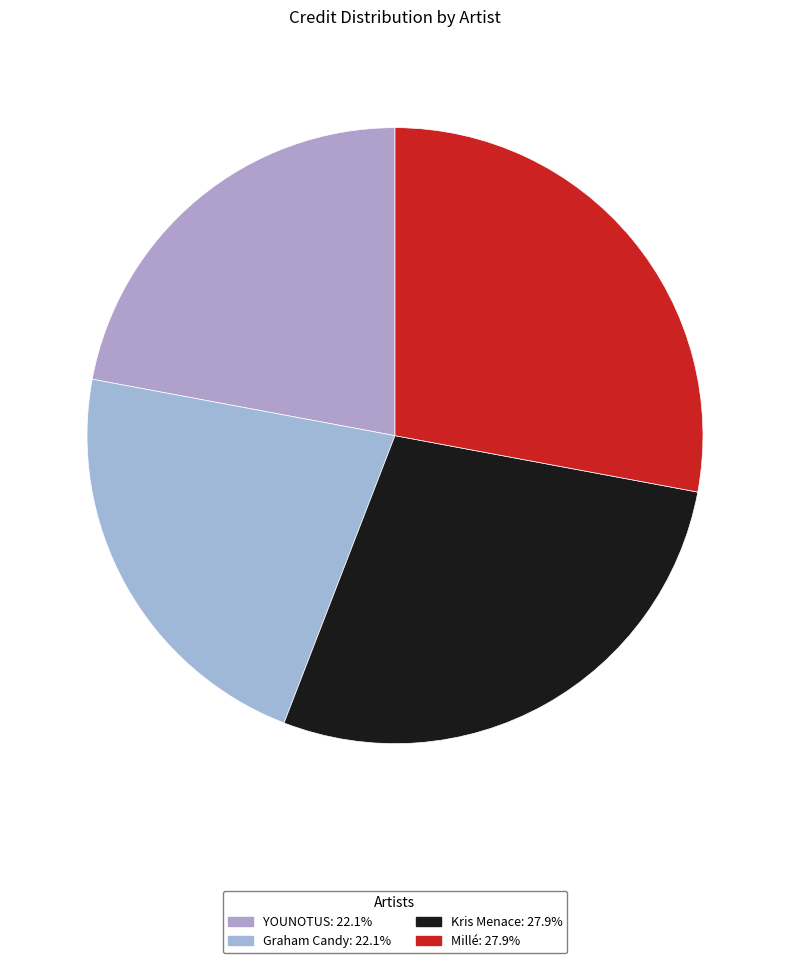

Count the number of slices in the pie.

4